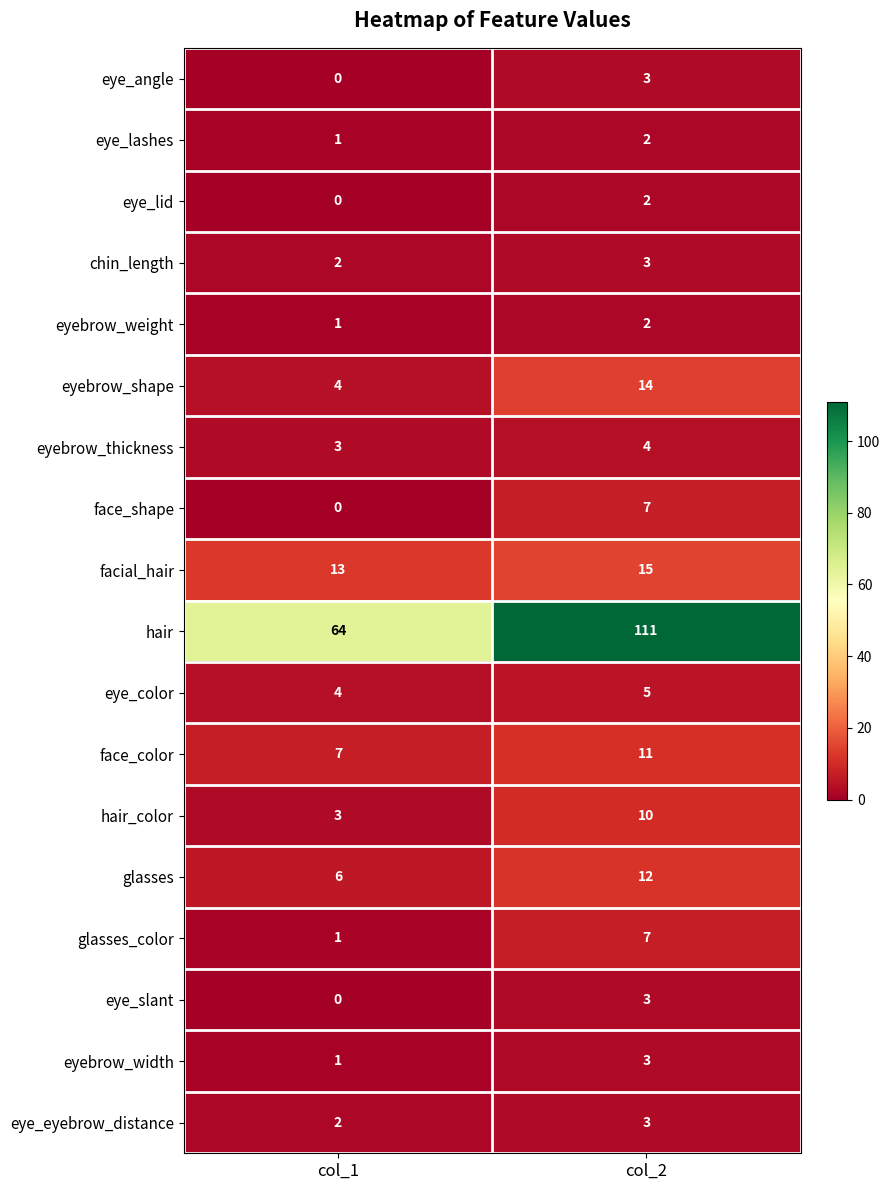

Which series has the largest range (max minus min)?

hair